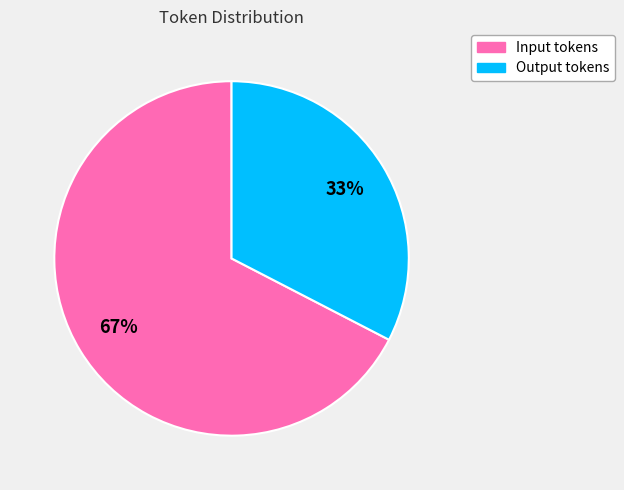

The Output tokens slice represents 33% of the pie. True or false?

True